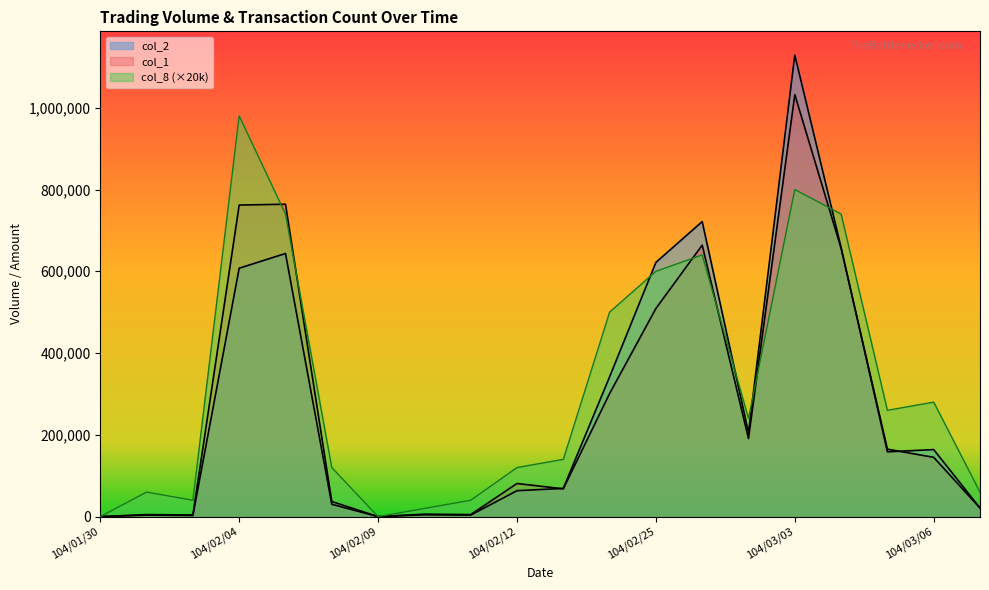

Is the value of col_2 at 104/02/12 greater than the value of col_1 at 104/02/06?

Yes